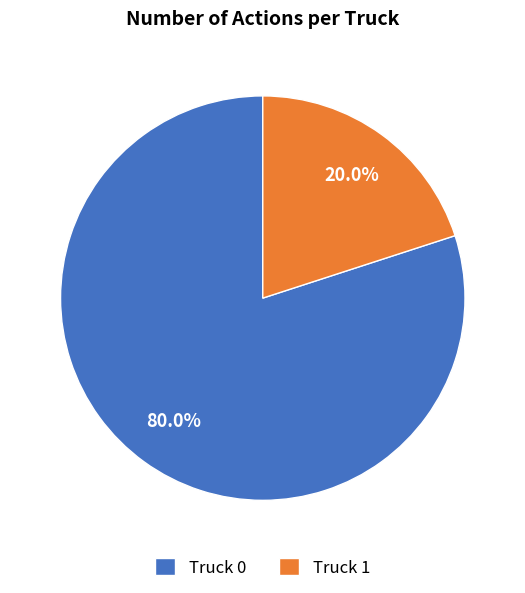

Which has a higher value, Truck 0 or Truck 1?

Truck 0